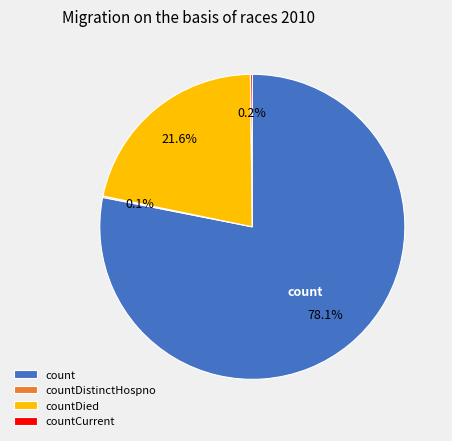

To the nearest percent, what is the difference between the largest and smallest slice percentages?

78%